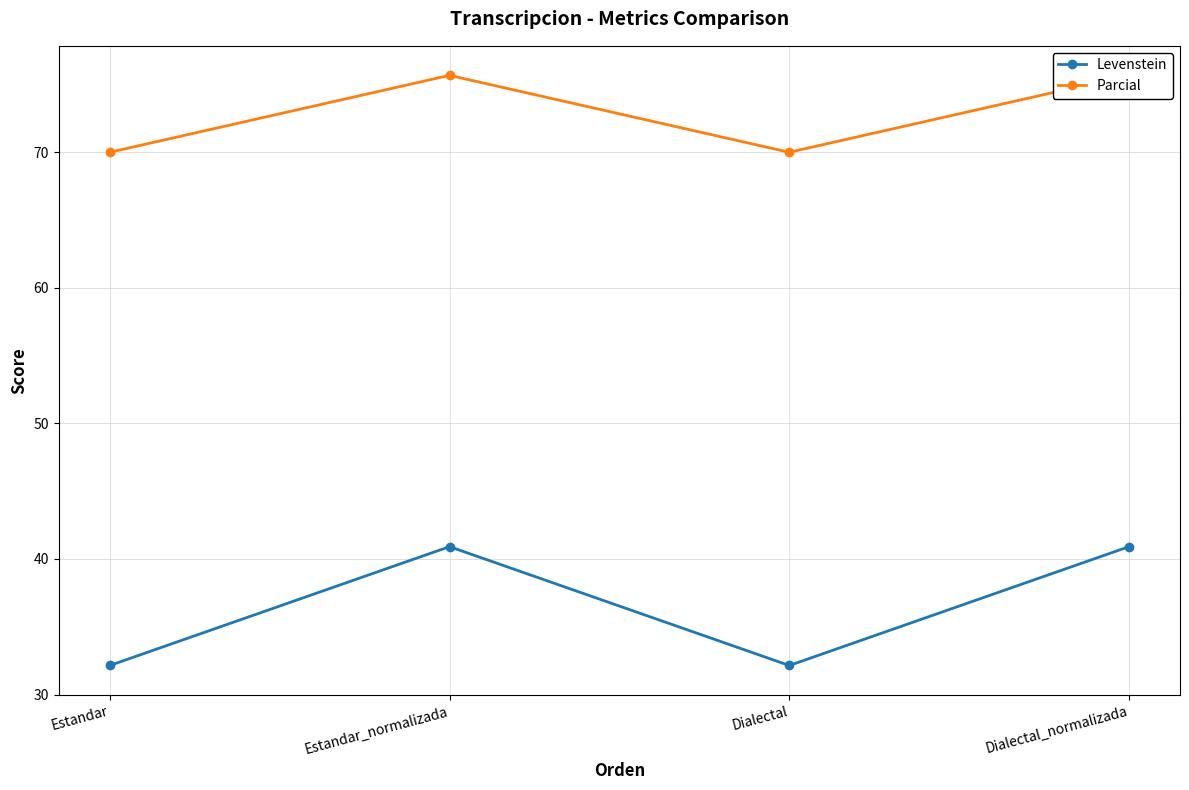

What are all the series names shown in the legend?

Levenstein, Parcial